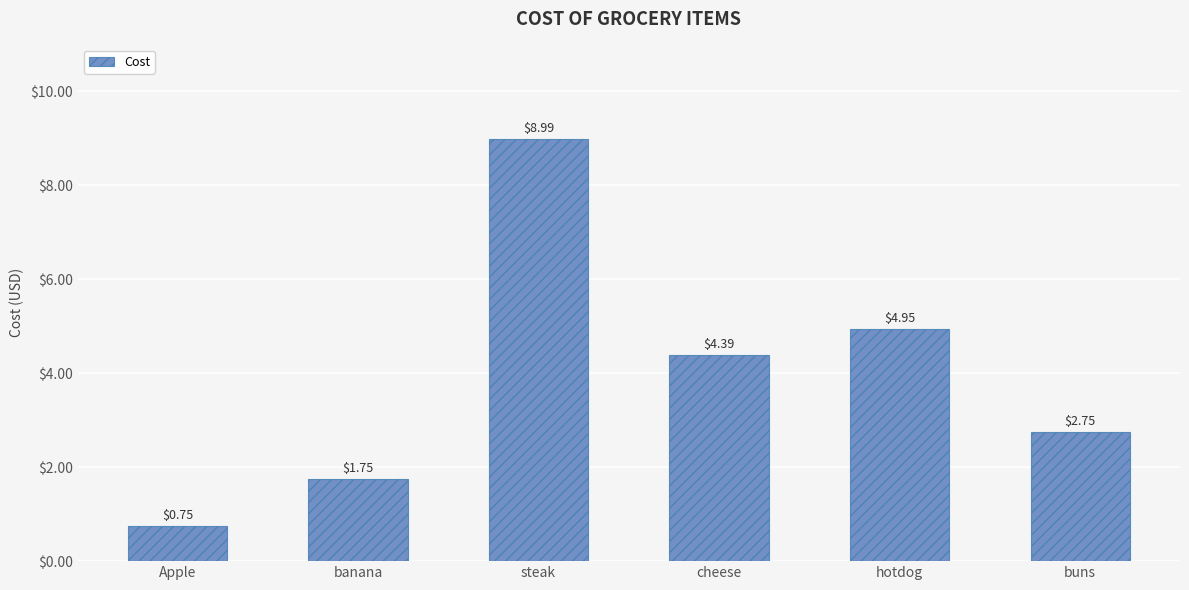

Rank the categories by value from highest to lowest.

steak, hotdog, cheese, buns, banana, Apple